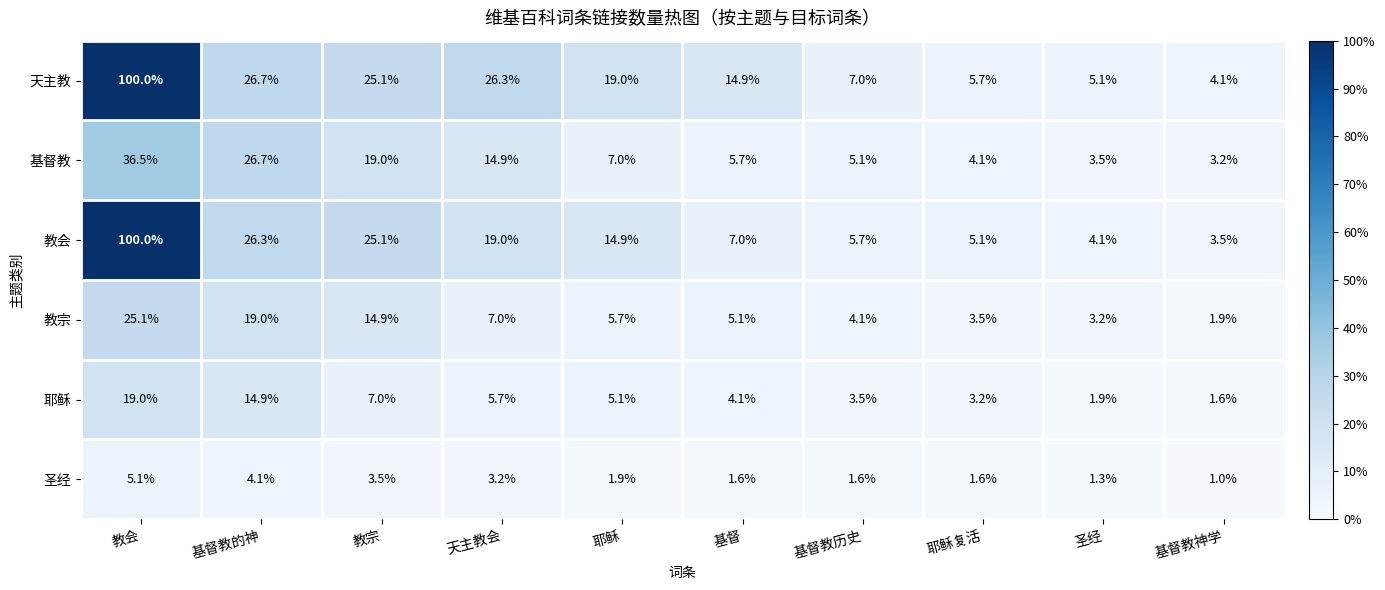

Which category has the lowest value in the 教会 series?

基督教神学